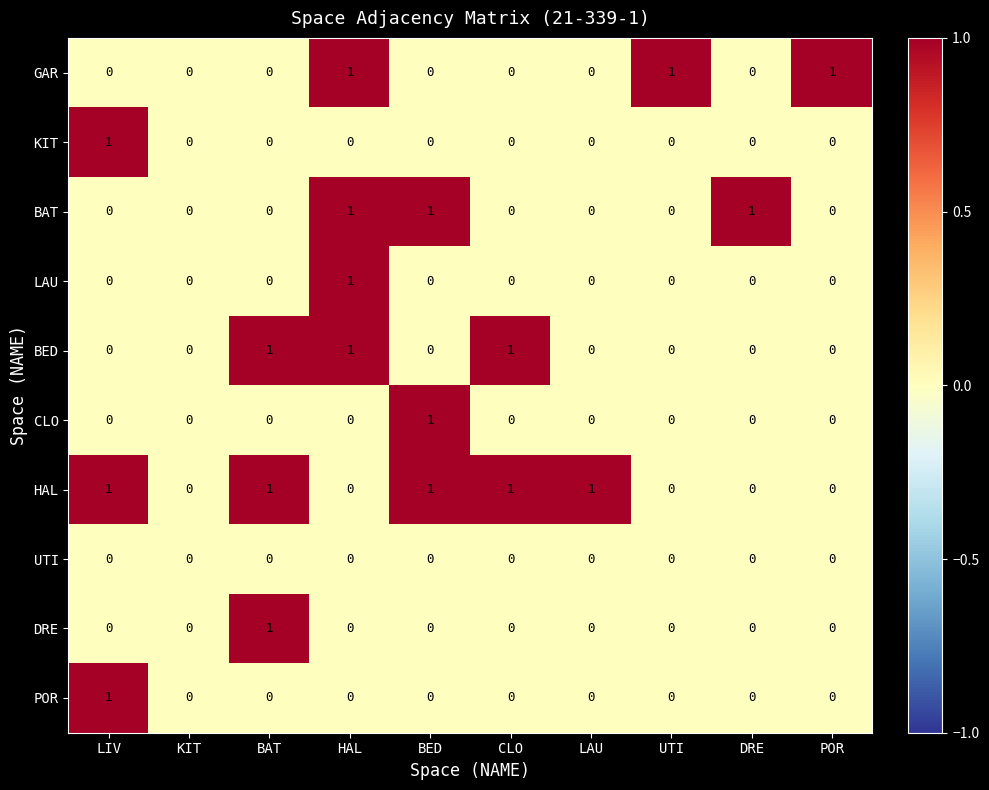

Is the value of HAL at LAU greater than the value of KIT at HAL?

Yes